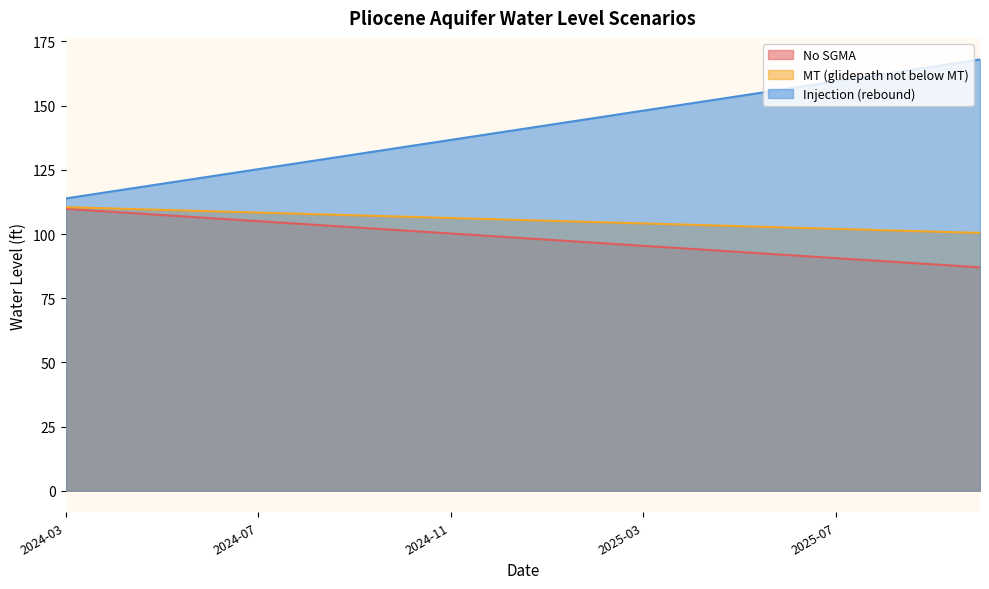

Is the value of MT (glidepath not below MT) at 2024-03 greater than the value of Injection (rebound) at 2025-10?

No